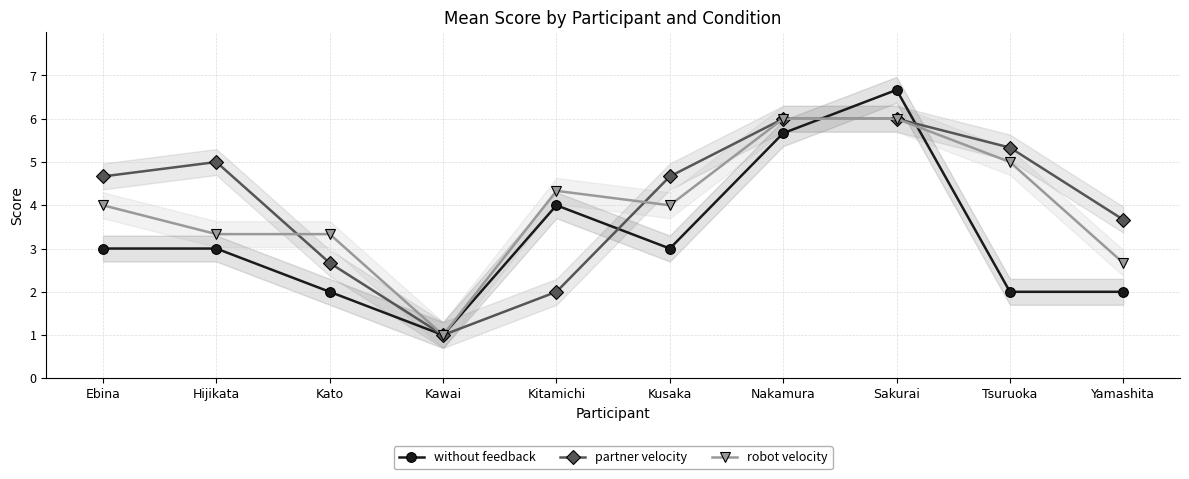

True or false: robot velocity and partner velocity intersect in this chart.

True